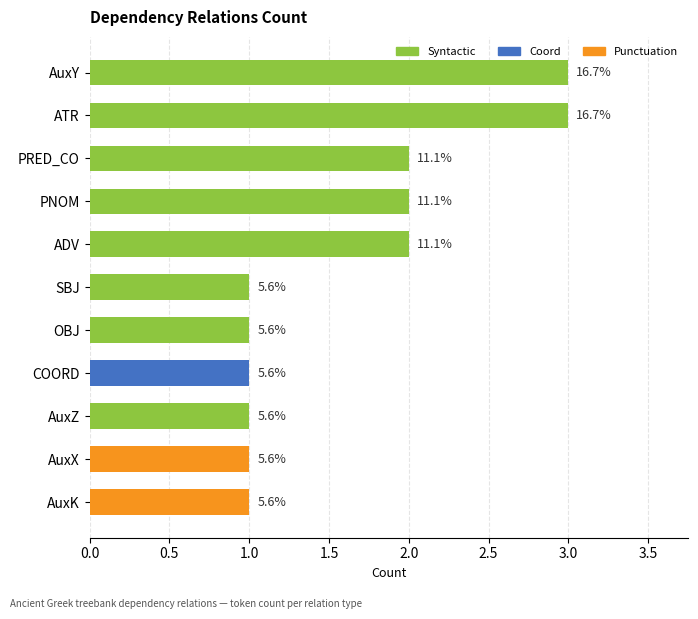

The chart shows a value of 1 at OBJ. True or false?

True